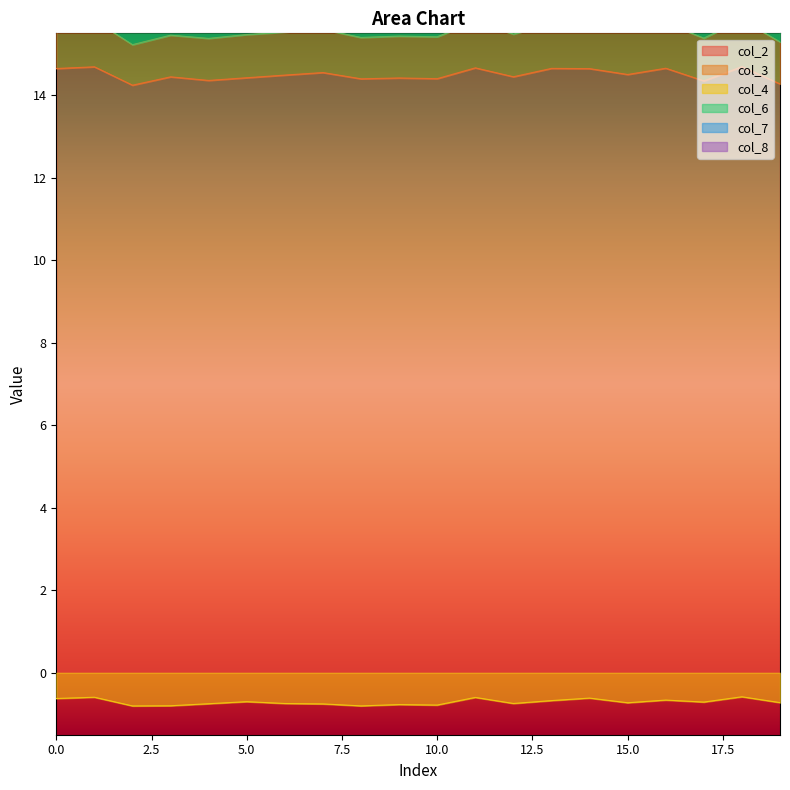

Reading left to right, what are all the values shown in this chart?

col_2: 0=14.6	1=14.7	2=14.2	3=14.4	4=14.4	5=14.4	6=14.5	7=14.5	8=14.4	9=14.4	10=14.4	11=14.7	12=14.4	13=14.7	14=14.6	15=14.5	16=14.7	17=14.3	18=14.7	19=14.3
col_4: 0=-0.6	1=-0.6	2=-0.8	3=-0.8	4=-0.7	5=-0.7	6=-0.7	7=-0.8	8=-0.8	9=-0.8	10=-0.8	11=-0.6	12=-0.7	13=-0.7	14=-0.6	15=-0.7	16=-0.7	17=-0.7	18=-0.6	19=-0.7
col_6: 0=26.9	1=27.0	2=25.9	3=26.4	4=26.2	5=26.4	6=26.5	7=26.6	8=26.3	9=26.3	10=26.3	11=26.9	12=26.4	13=26.8	14=26.9	15=26.5	16=26.9	17=26.2	18=27.0	19=26.0
col_7: 0=36.2	1=36.3	2=34.9	3=35.5	4=35.3	5=35.5	6=35.7	7=35.8	8=35.4	9=35.4	10=35.4	11=36.2	12=35.5	13=36.1	14=36.2	15=35.7	16=36.2	17=35.3	18=36.3	19=35.1
col_8: 0=15.8	1=15.8	2=15.2	3=15.5	4=15.4	5=15.5	6=15.5	7=15.6	8=15.4	9=15.4	10=15.4	11=15.8	12=15.5	13=15.7	14=15.8	15=15.6	16=15.8	17=15.4	18=15.8	19=15.3